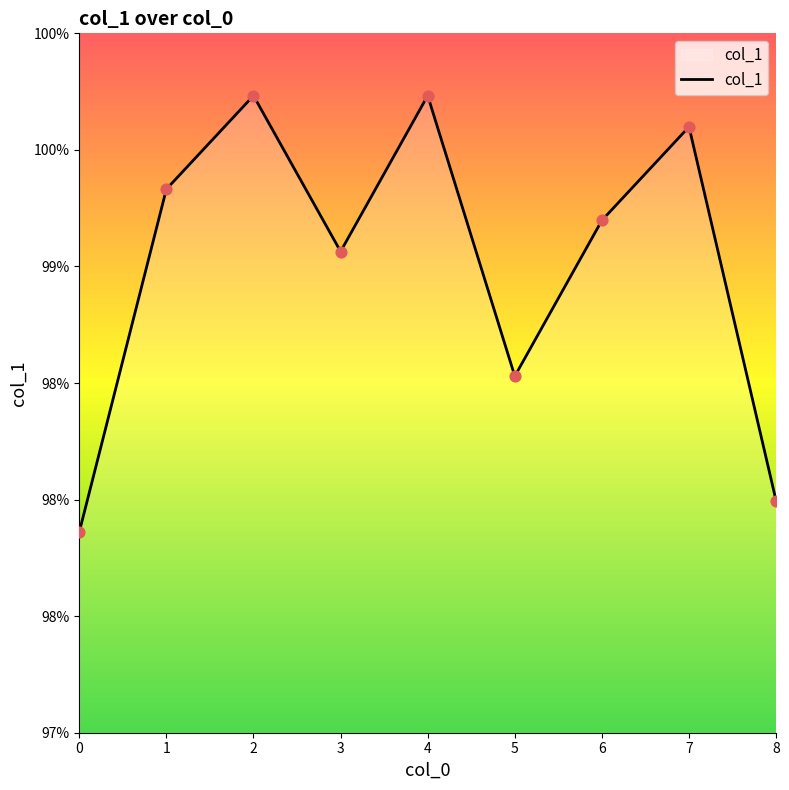

Between 5 and 0, which is larger?

5